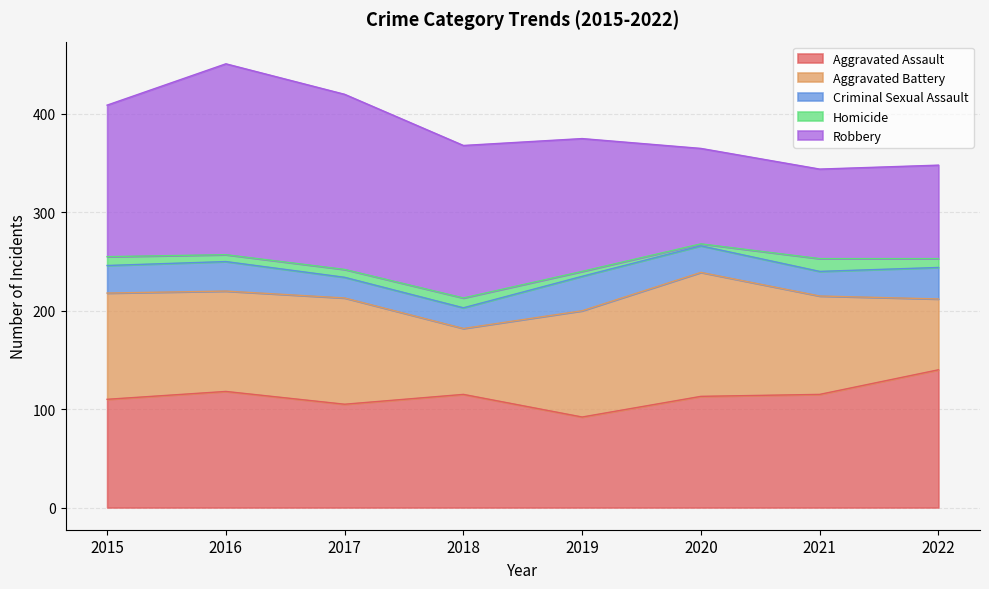

How many interior local peaks does the Aggravated Assault series have?

2